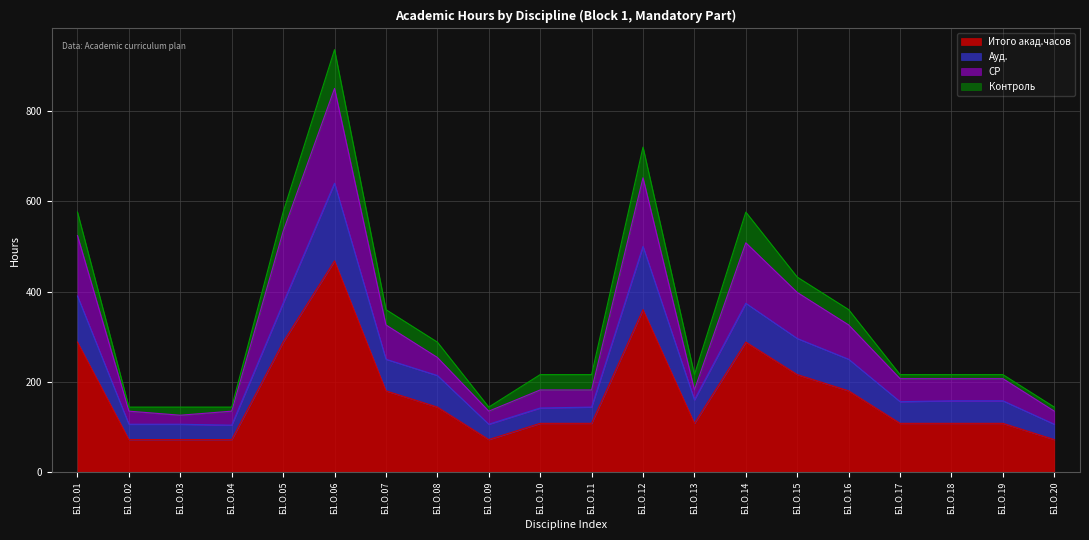

Which category has the highest value in the Итого акад.часов series?

Б1.О.06